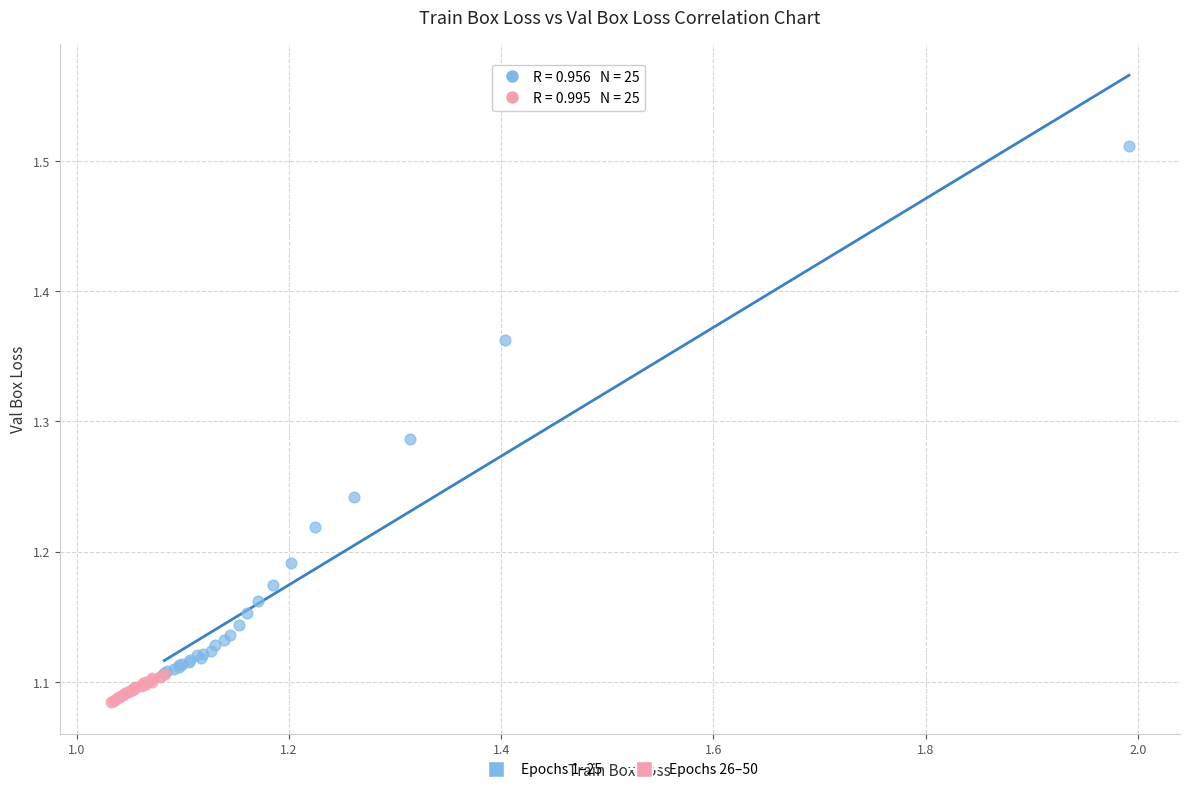

Which series contains the lowest Y value?

Epochs 26–50